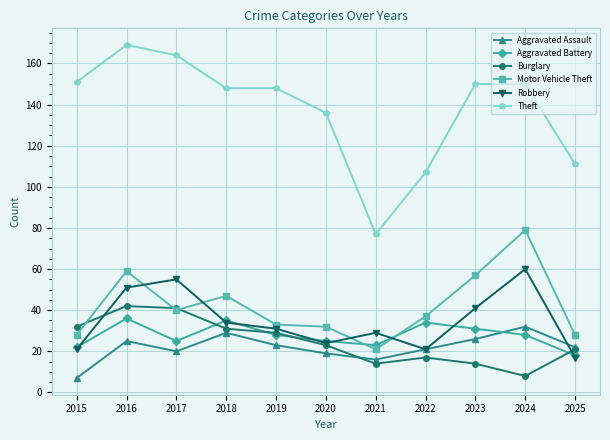

Read the Aggravated Assault value at 2021, to the nearest 5.

15